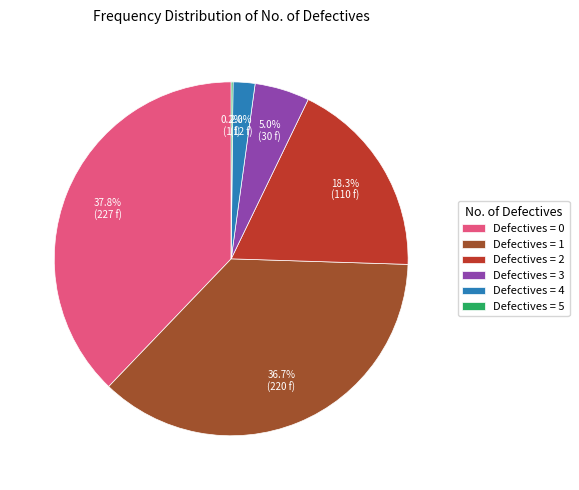

Is there a majority slice in this chart?

No